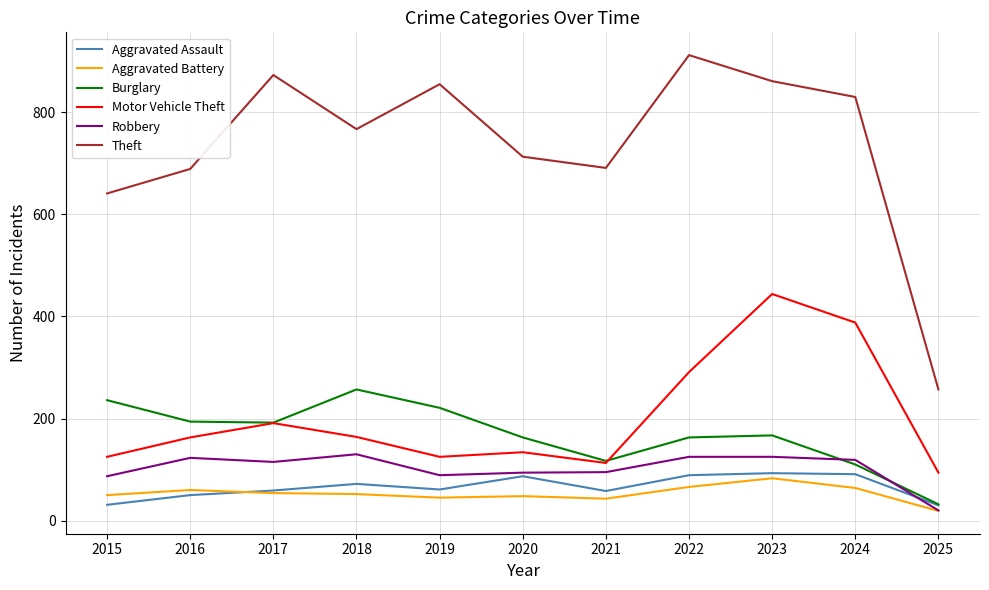

Which series has the largest range (max minus min)?

Theft